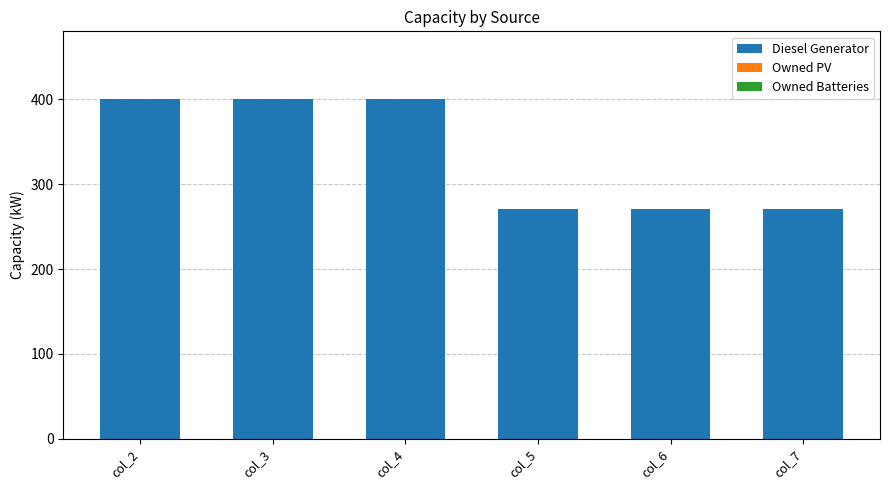

What is the difference between the maximum and minimum values?

129